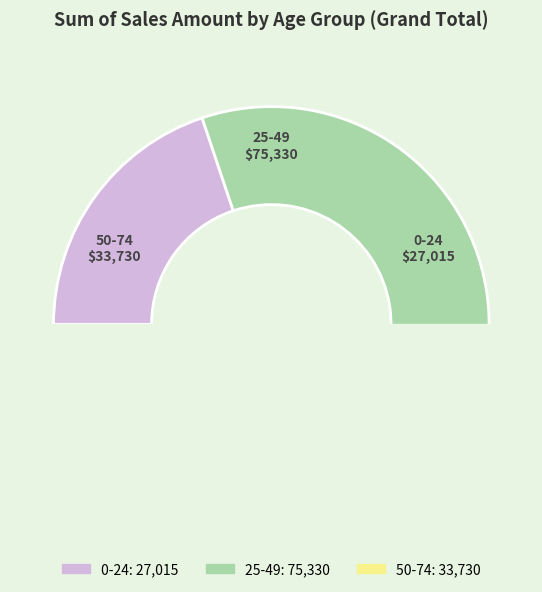

Which category accounts for the majority?

25-49